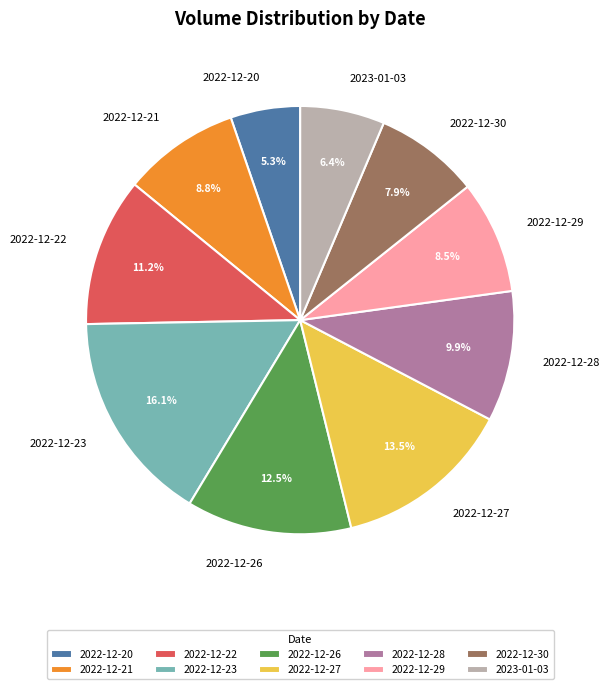

What is the ratio of the value at 2022-12-30 to the value at 2022-12-22?

0.7